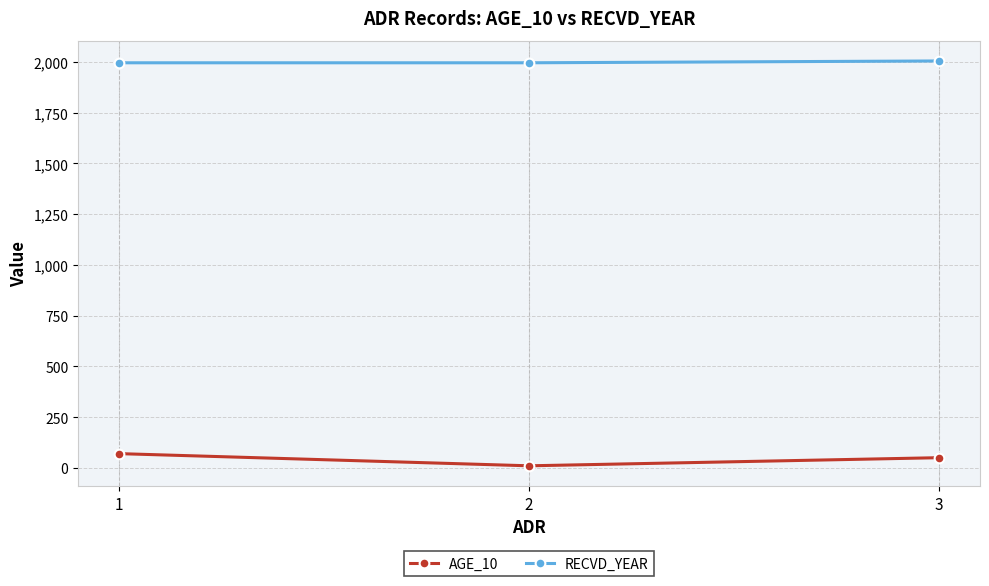

List the labels in order of AGE_10 value, largest first.

1, 3, 2